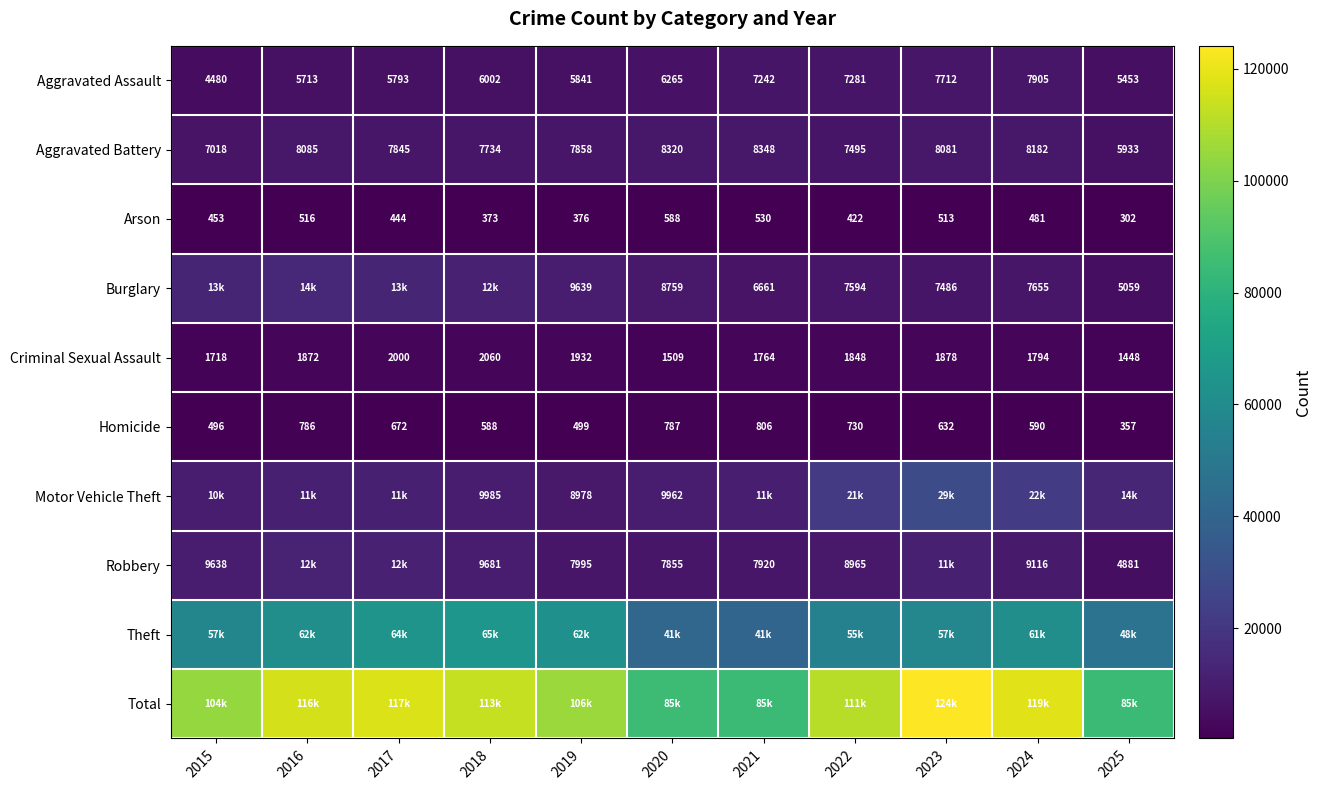

At which category does the chart reach its minimum across all series?

2025